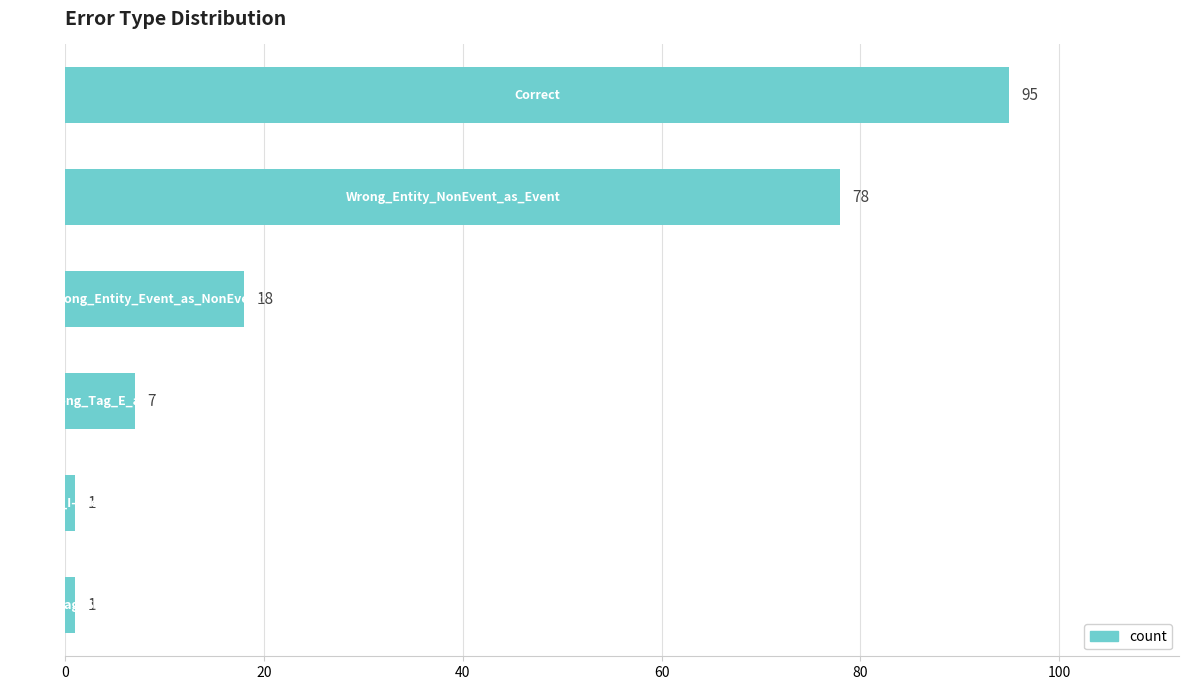

What is the maximum value shown in the chart?

95